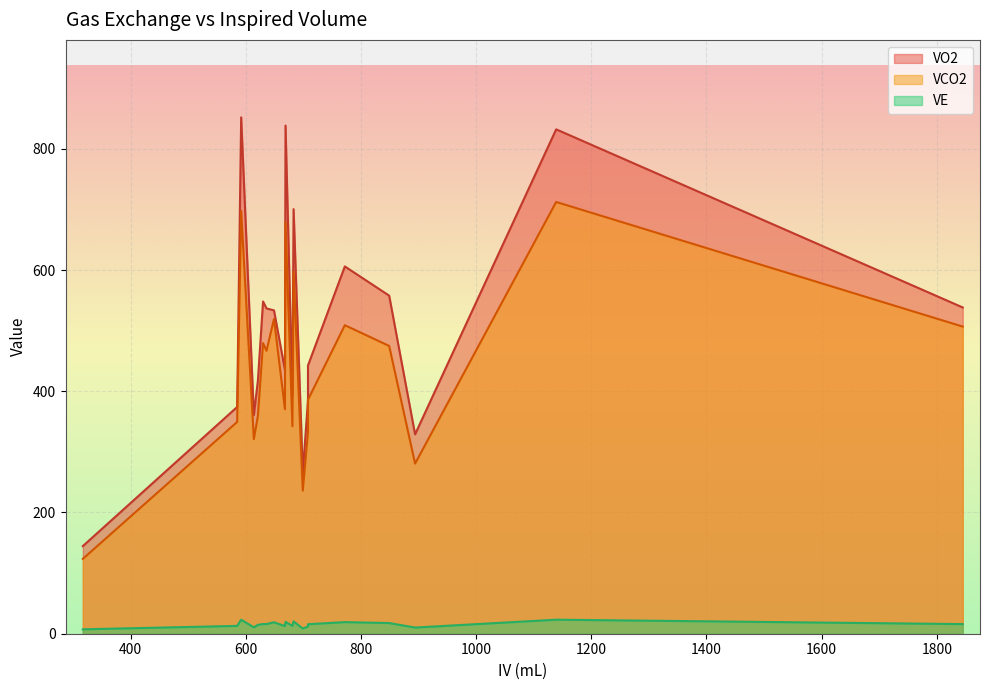

True or false: VO2 and VE intersect in this chart.

False